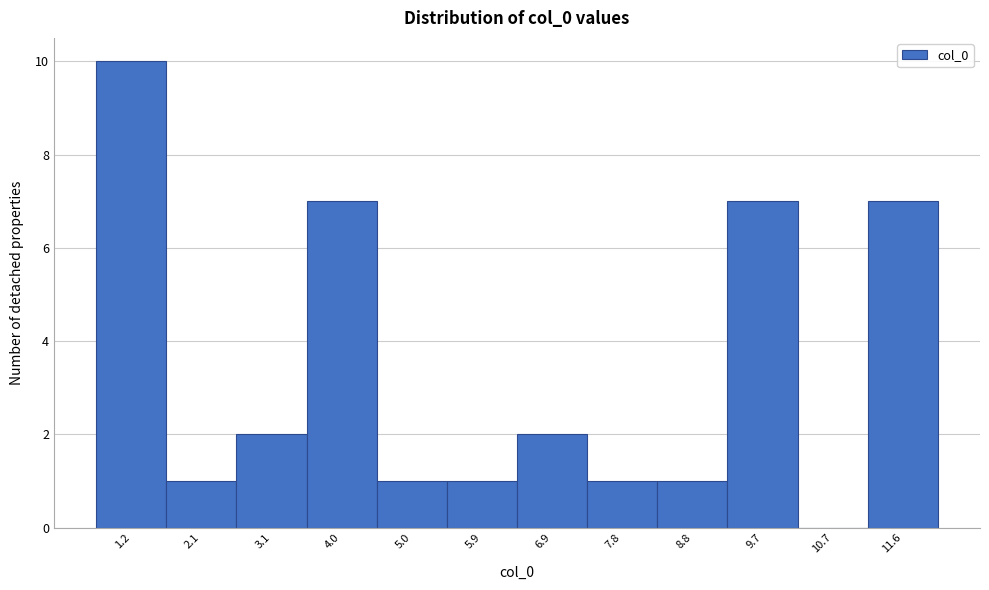

Reading right to left, extract all data points from this chart.

11.6=7	10.7=0	9.7=7	8.8=1	7.8=1	6.9=2	5.9=1	5.0=1	4.0=7	3.1=2	2.1=1	1.2=10